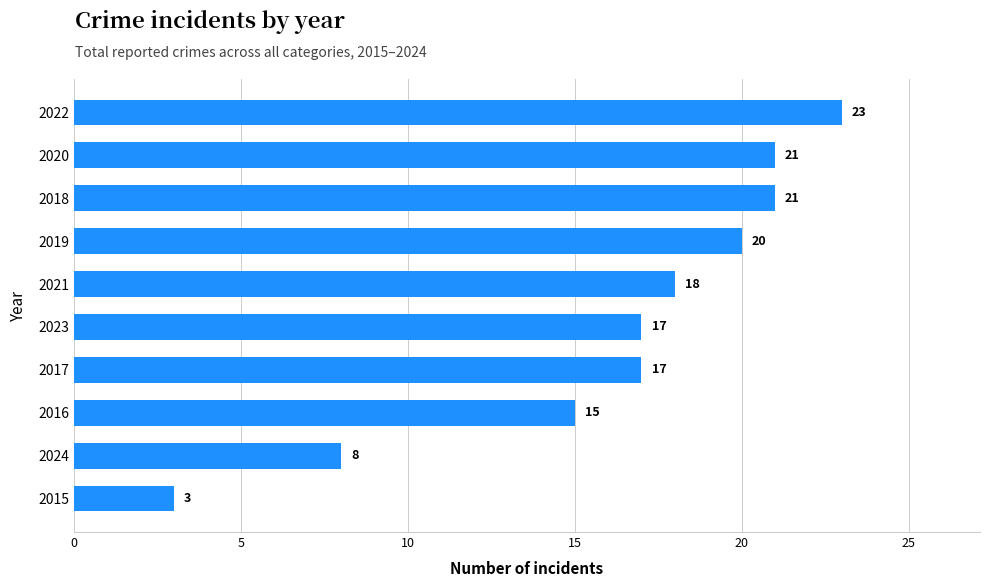

At which category does the chart reach its minimum across all series?

2015